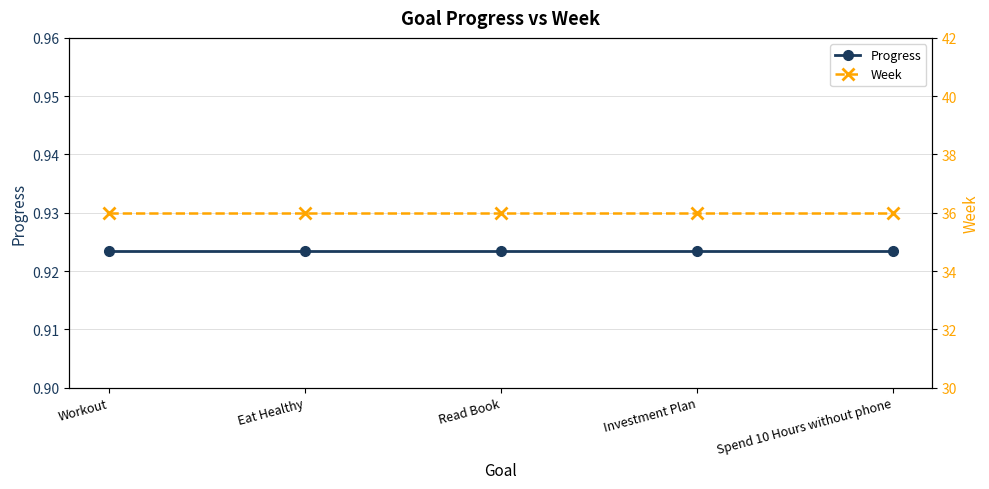

How many data points does each series have?

5